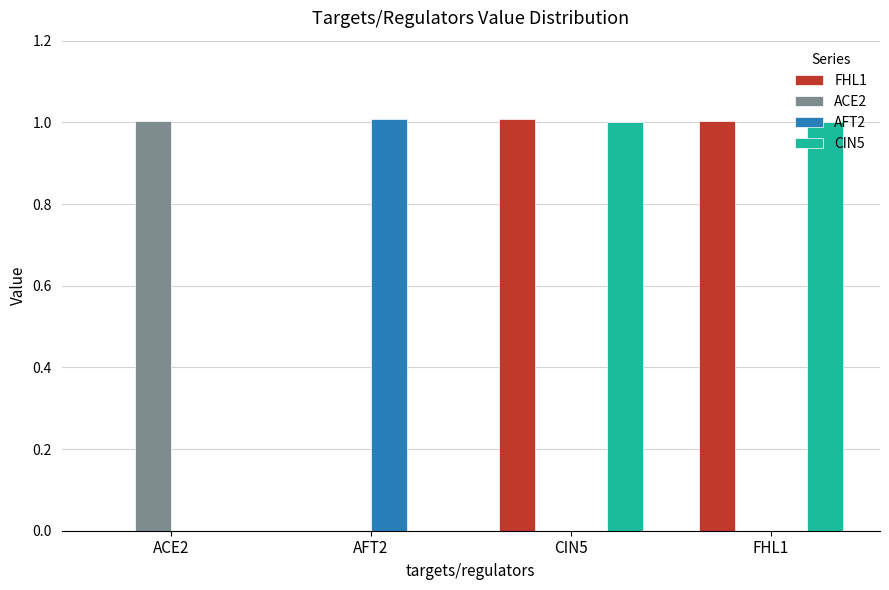

What is the total value across all series at FHL1?

2.0